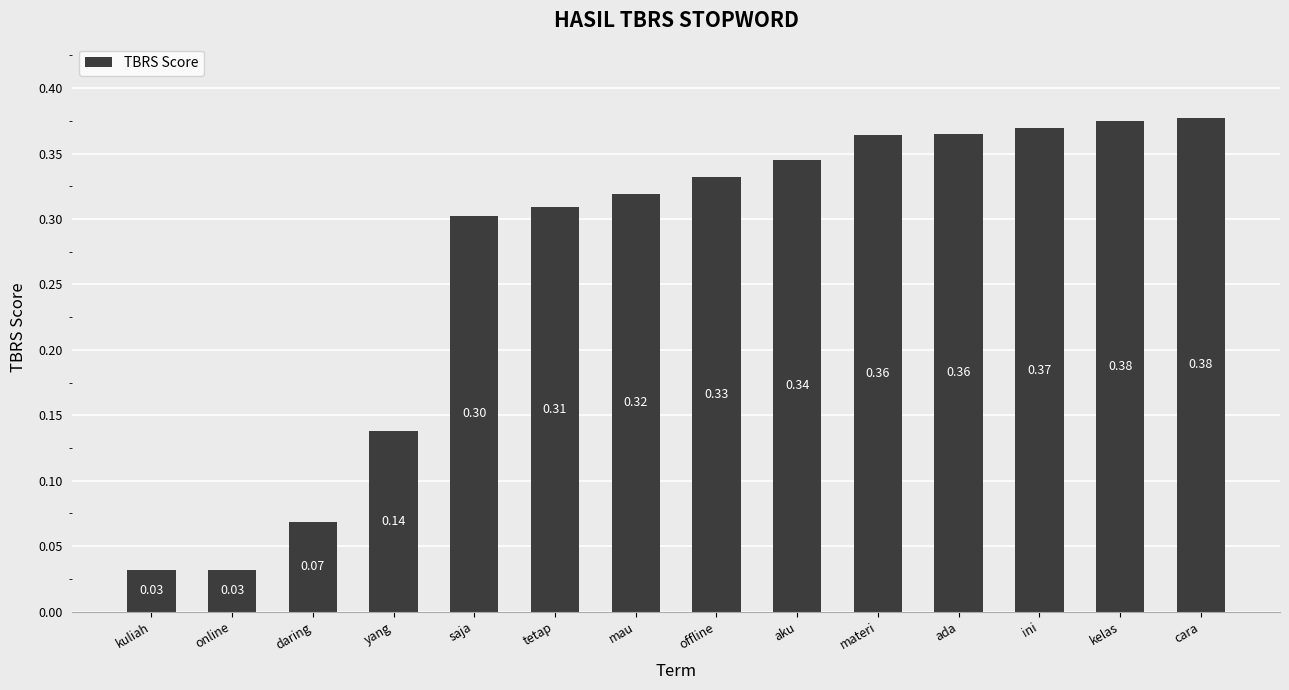

What is the sum of the values at online and saja?

0.3